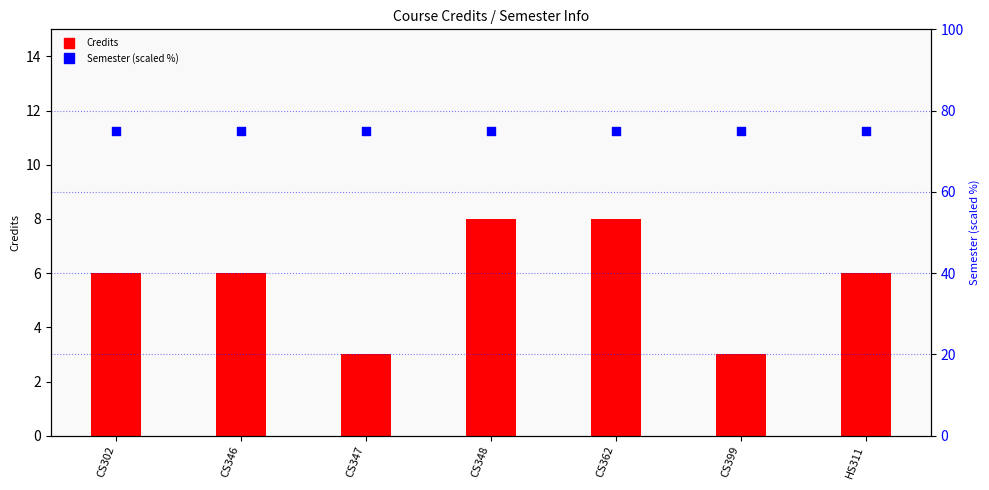

At which category is the sum across all series the highest?

CS348